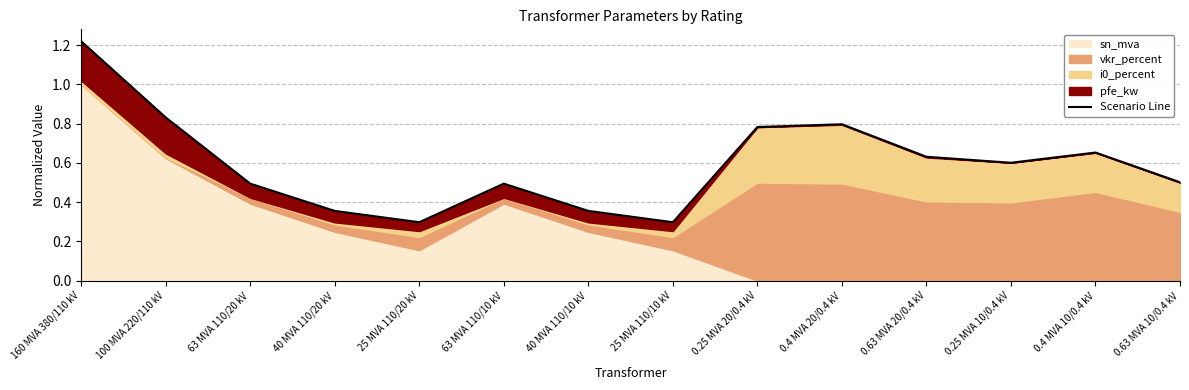

At which label is the value closest to 0?

25 MVA 110/20 kV